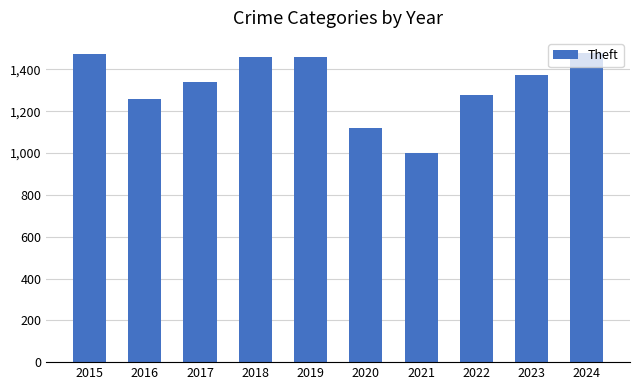

How many categories are shown in the chart?

10